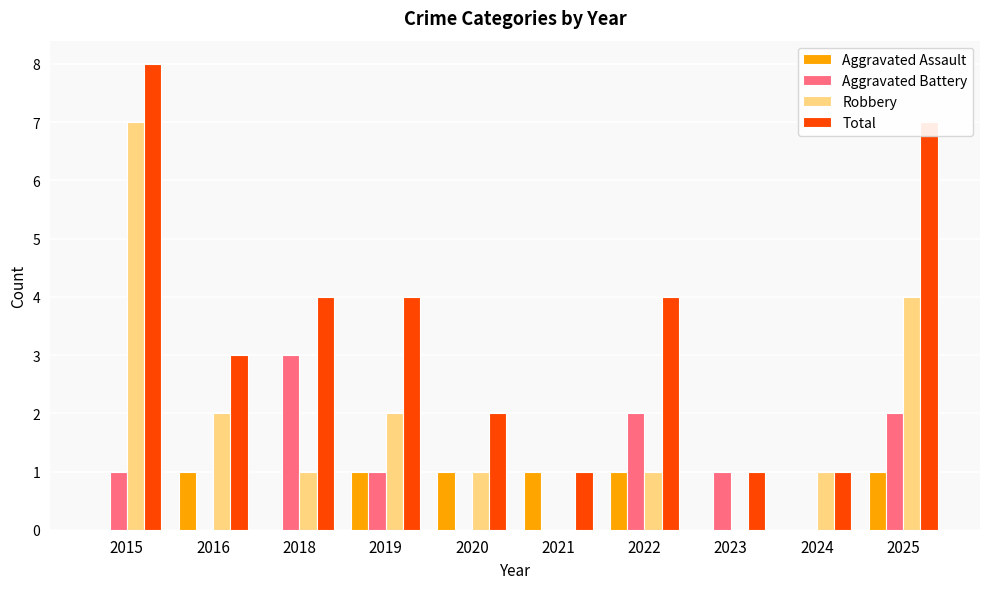

What is the greatest value displayed?

8